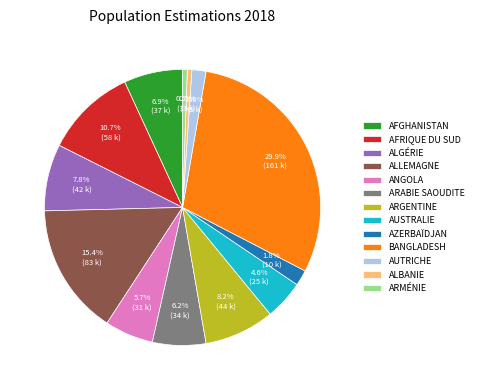

How many segments does this pie chart have?

13